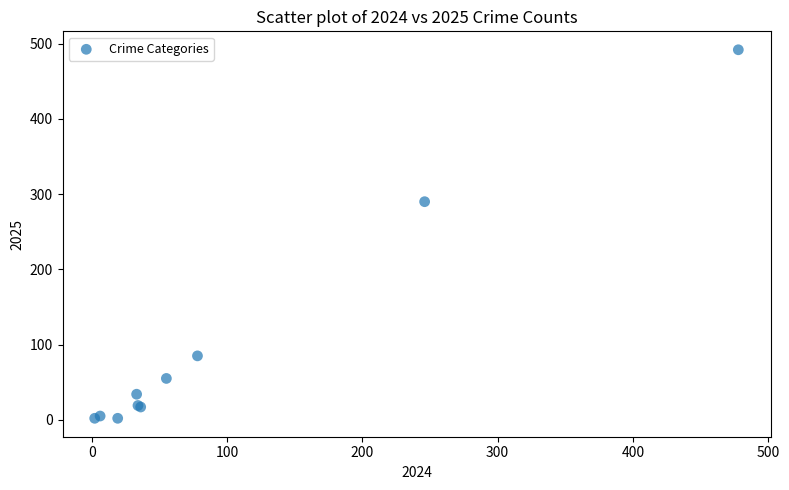

What Y value in the scatter plot is closest to 247?

290